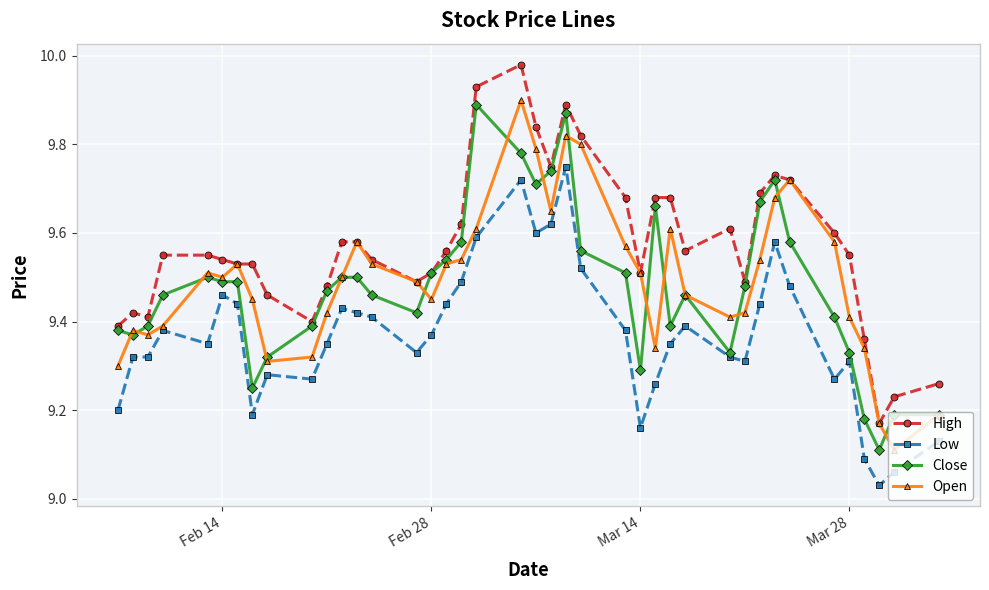

True or false: Close has more than 2 interior local peaks.

True